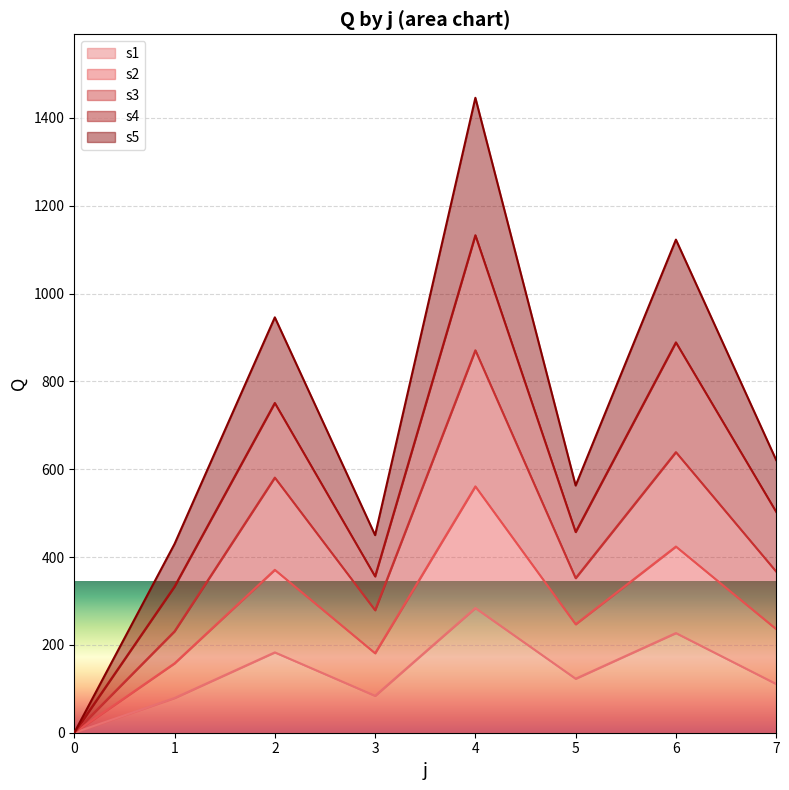

The s3 series shows 1835 at 6. True or false?

False